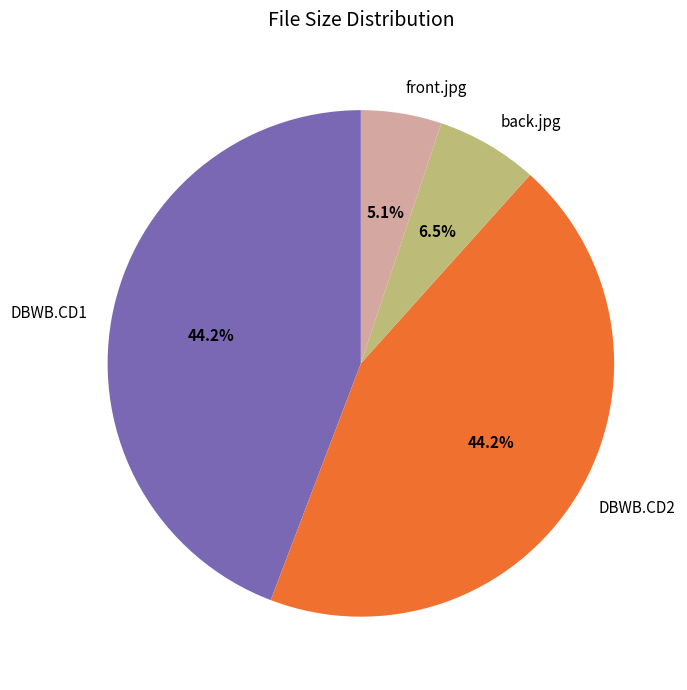

To the nearest percent, what percentage of the pie is DBWB.CD2?

44%